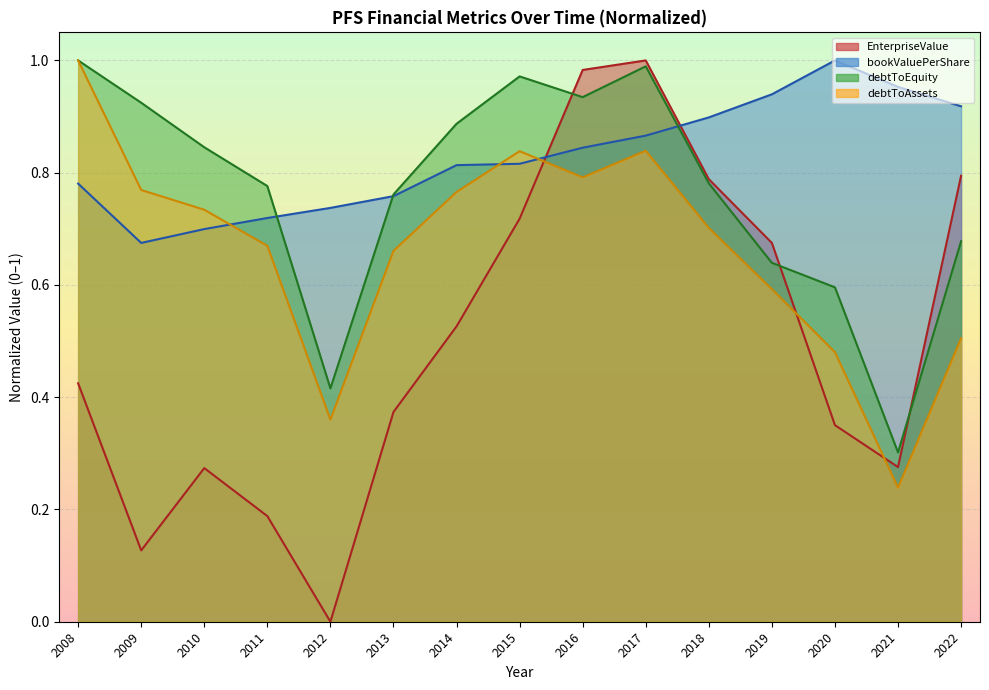

What is the sum of the EnterpriseValue values at 2013 and 2009?

0.5